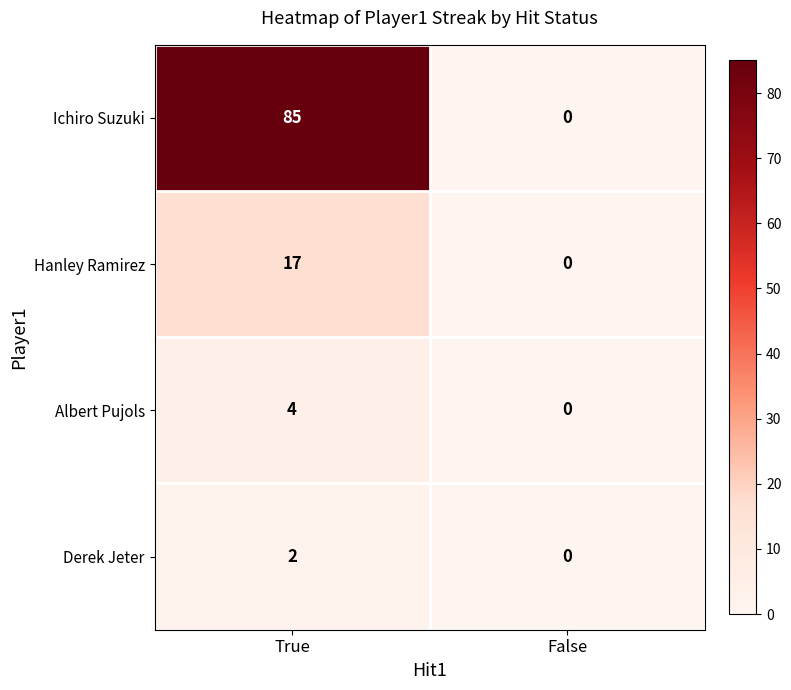

What is the sum of all Hanley Ramirez values?

17